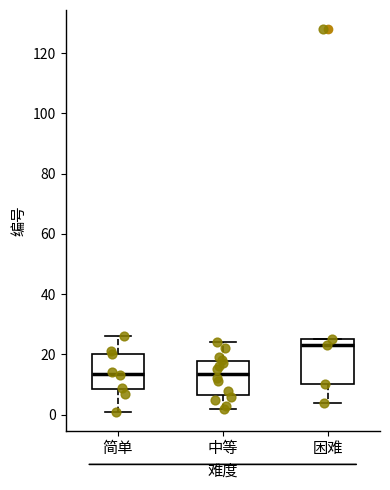

Reading left to right, read every box against the y-axis: the position of its median line, the range the box covers, and the ends of its whiskers. The values are not printed on the chart, so give them approximately, as read against the axis.

简单: median 14, box 8 to 20, whiskers 2 to 26
中等: median 14, box 6 to 18, whiskers 2 to 24
困难: median 24, box 10 to 26, whiskers 4 to 26